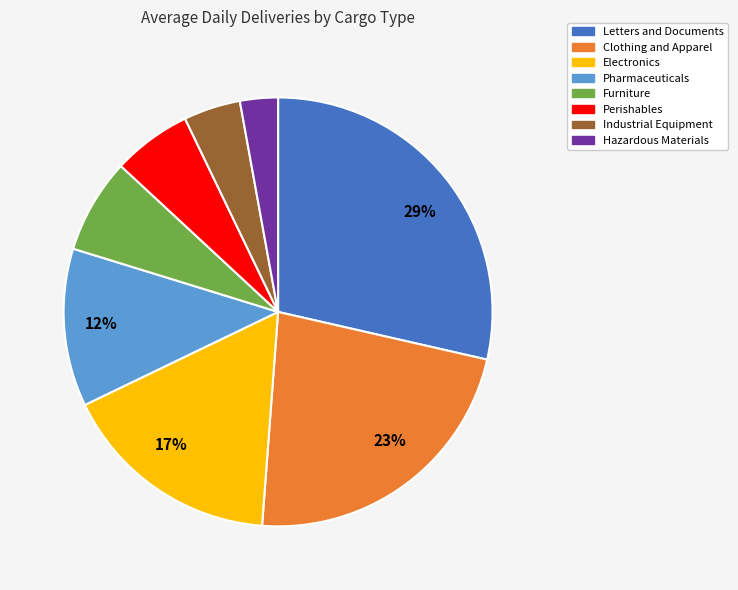

Is there a majority slice in this chart?

No